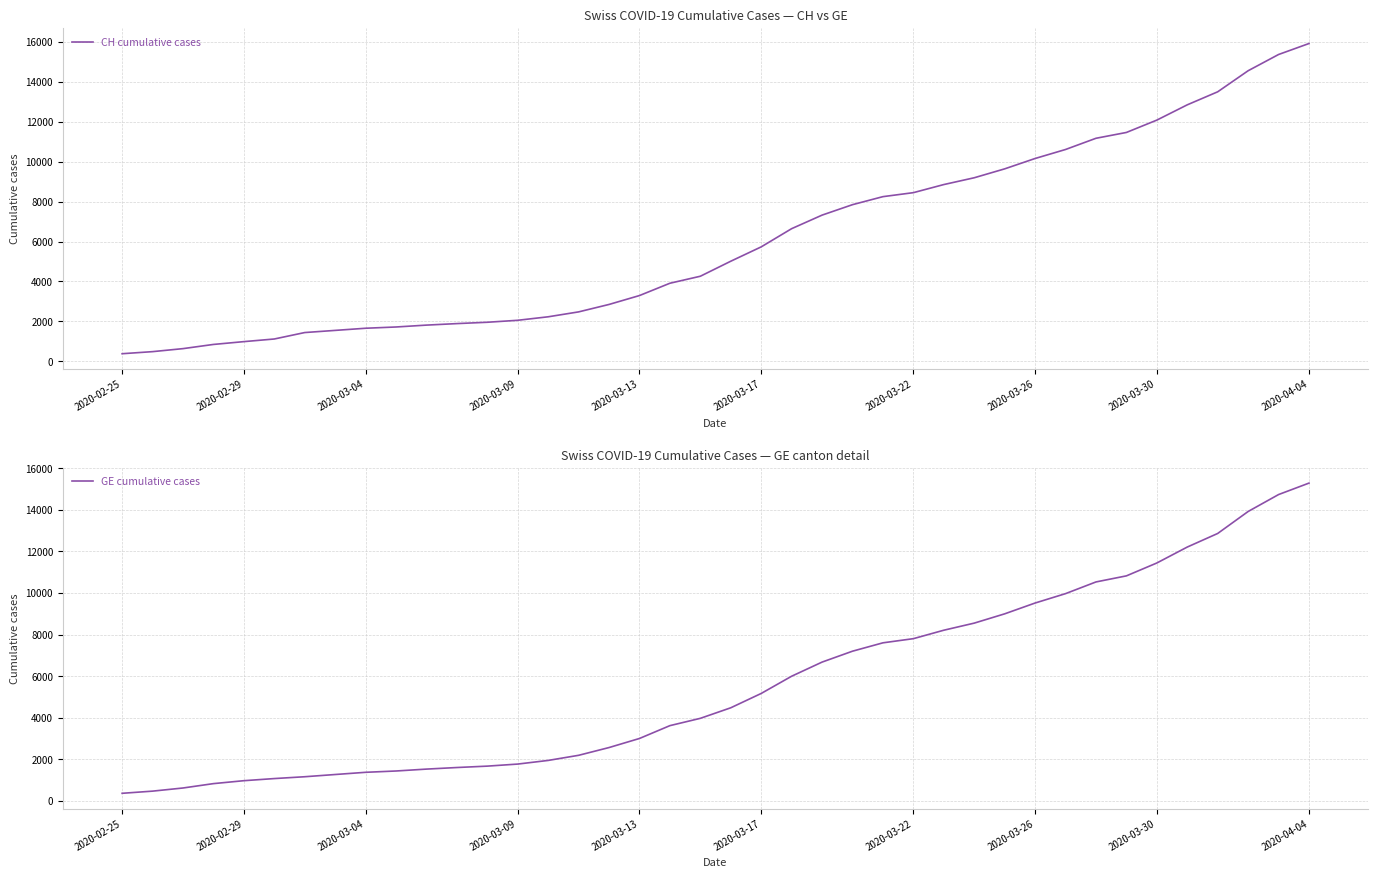

What is the greatest value displayed?

15926